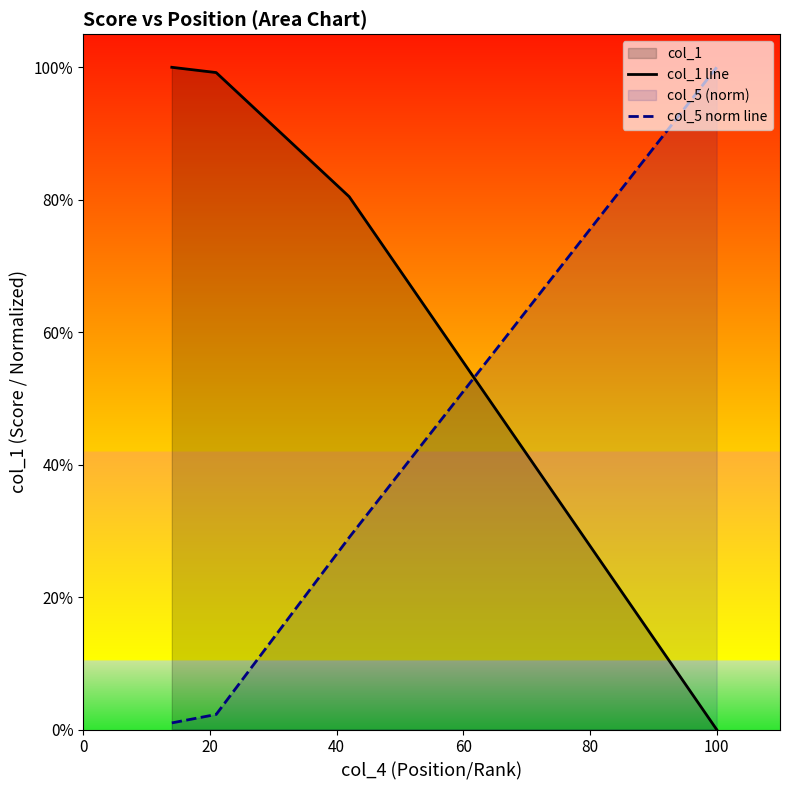

What is the average value of the col_5 norm line series?

0.3